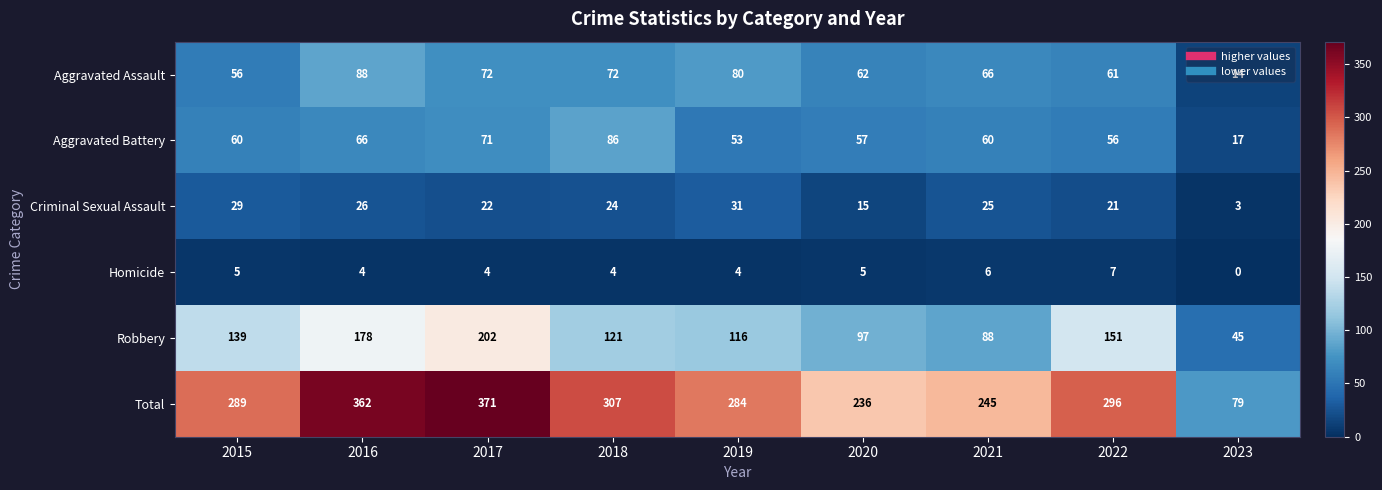

The value of Aggravated Battery at 2019 is 53. True or false?

True